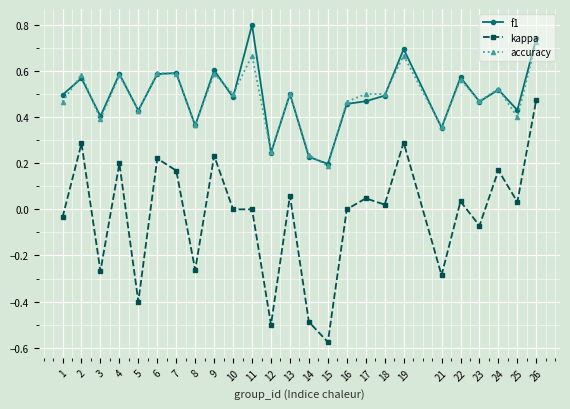

Which series changed the most between 1 and 7?

kappa